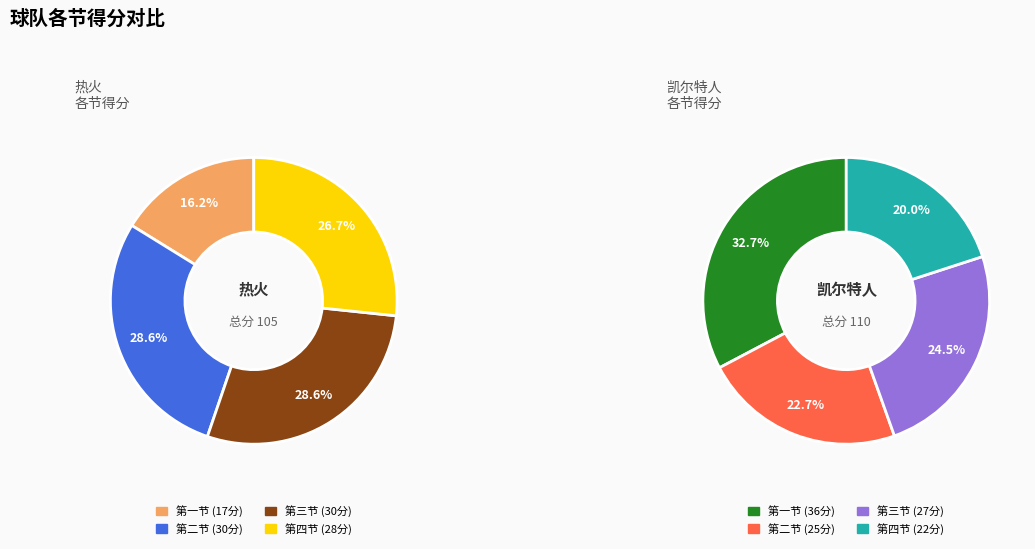

Rank the categories by 热火 value from lowest to highest.

一, 四, 二, 三